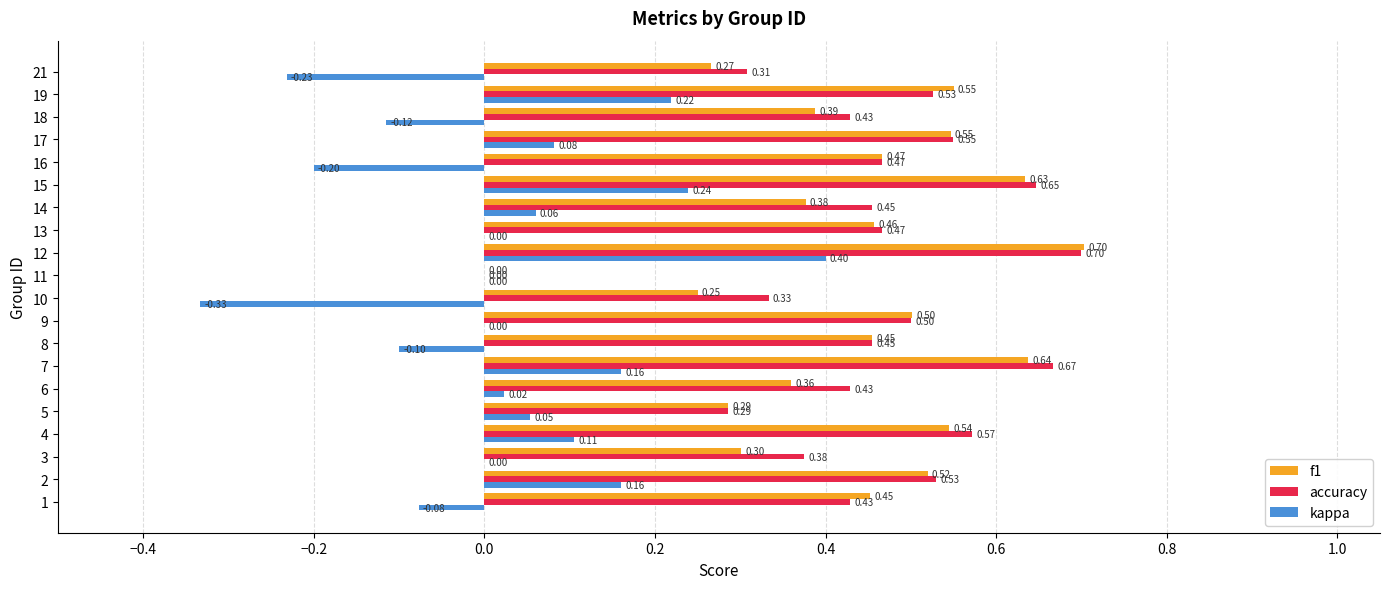

Is the value of kappa at 17 greater than the value of accuracy at 2?

No